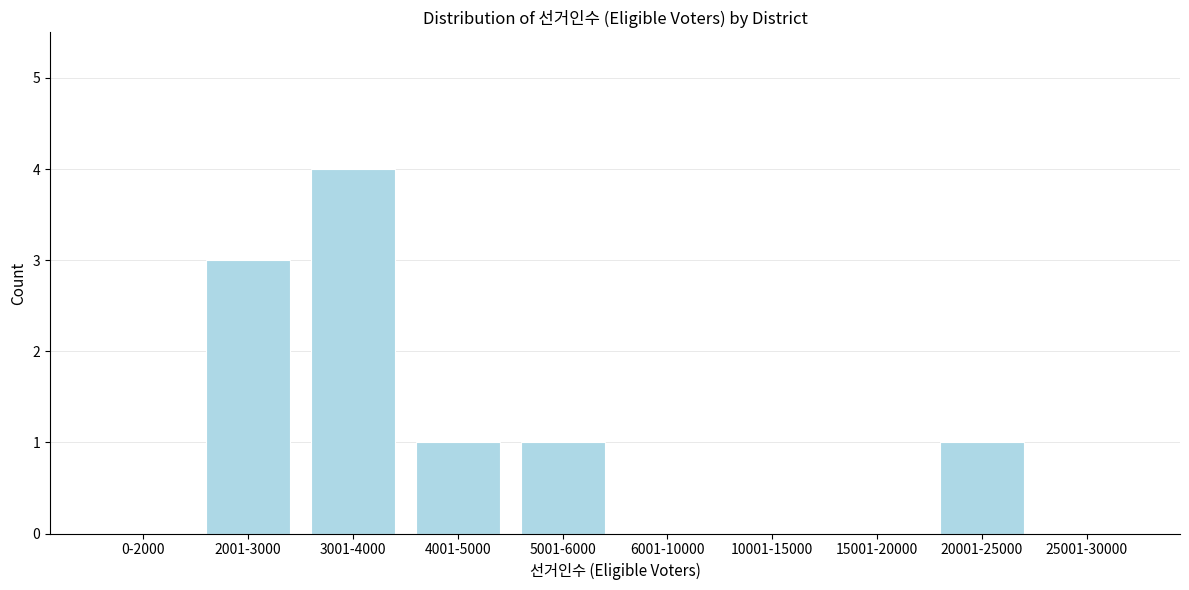

Reading left to right, extract all data points from this chart.

0-2000=0	2001-3000=3	3001-4000=4	4001-5000=1	5001-6000=1	6001-10000=0	10001-15000=0	15001-20000=0	20001-25000=1	25001-30000=0